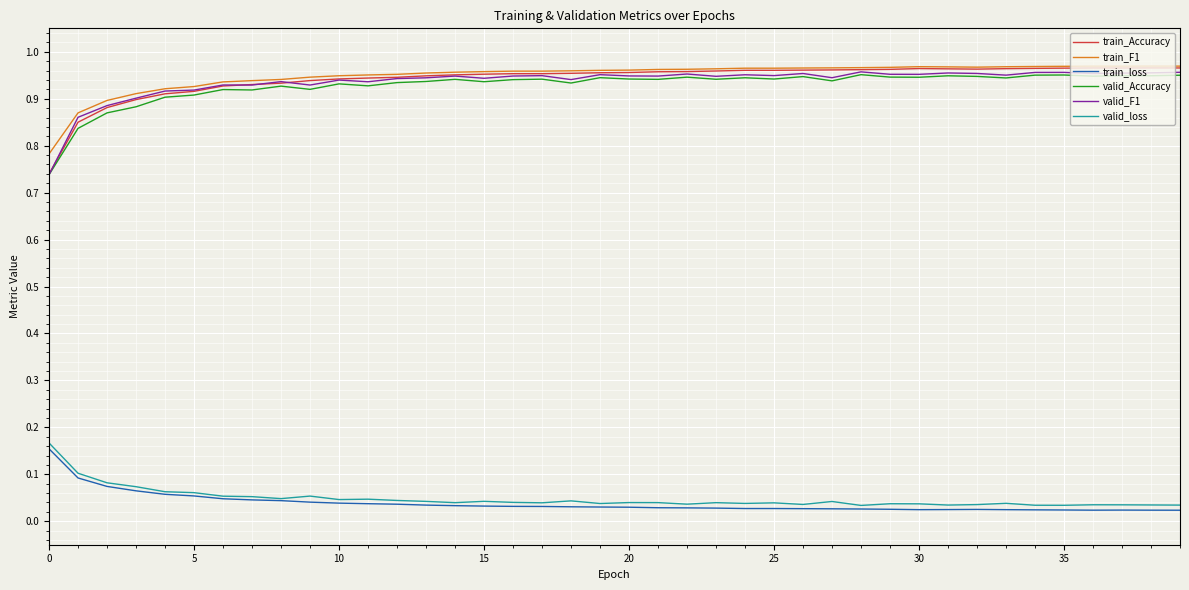

Which series has the largest range (max minus min)?

train_Accuracy